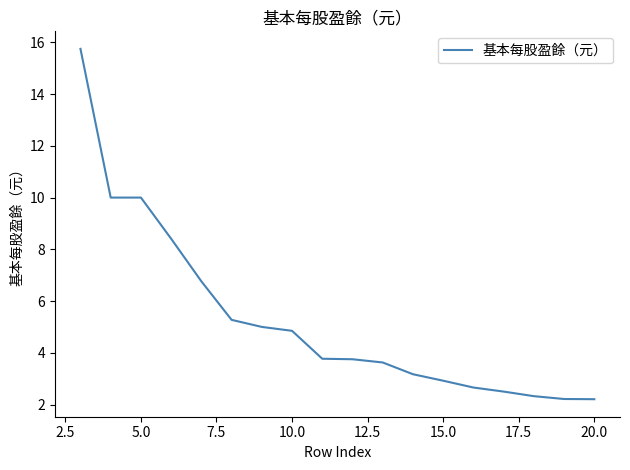

What is the smallest value displayed?

2.2